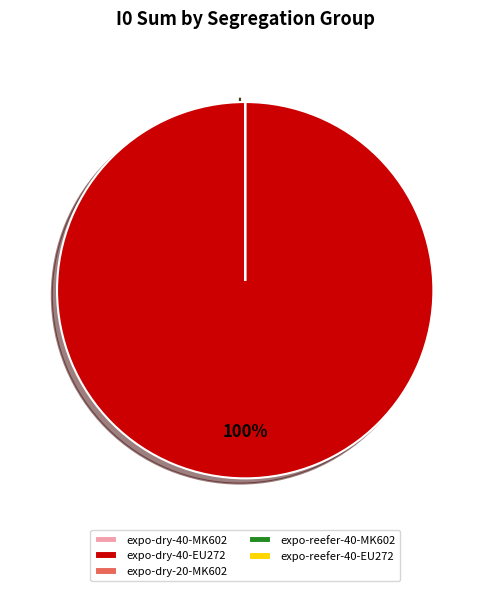

The S1 slice represents 0% of the pie. True or false?

True